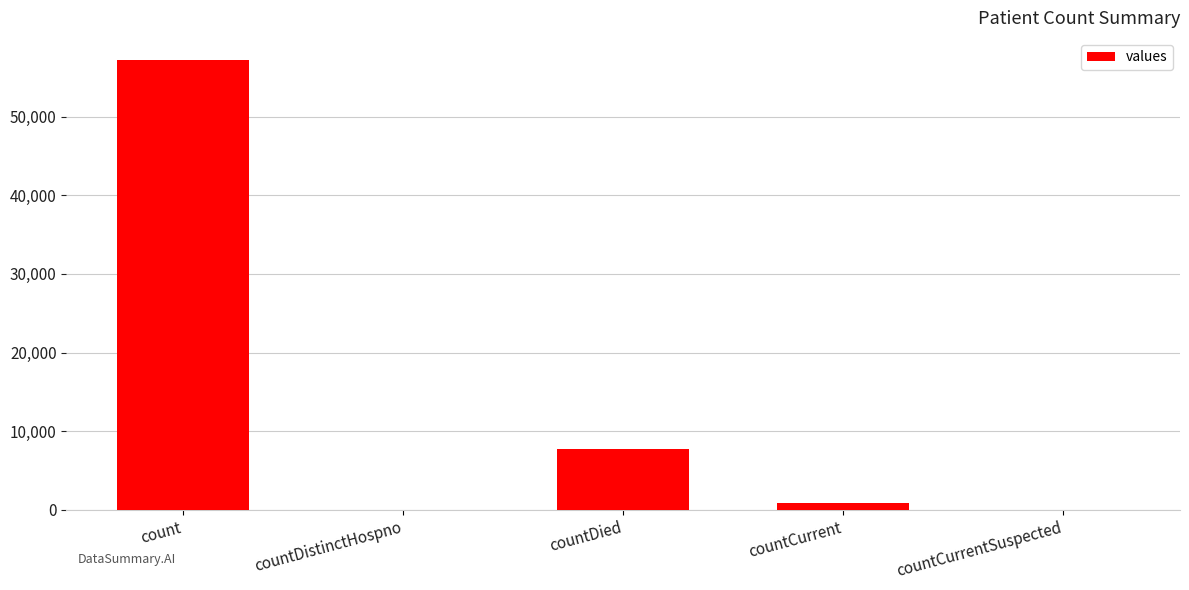

Where does the data first go above 858?

count